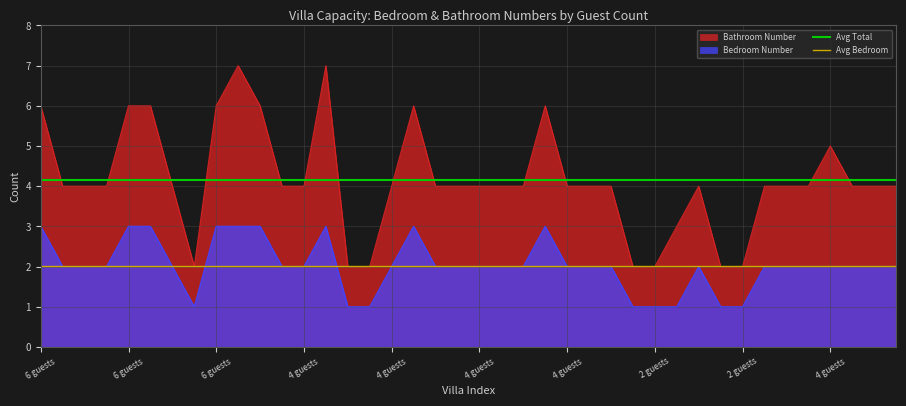

What is the average value of the Avg Total series?

4.2